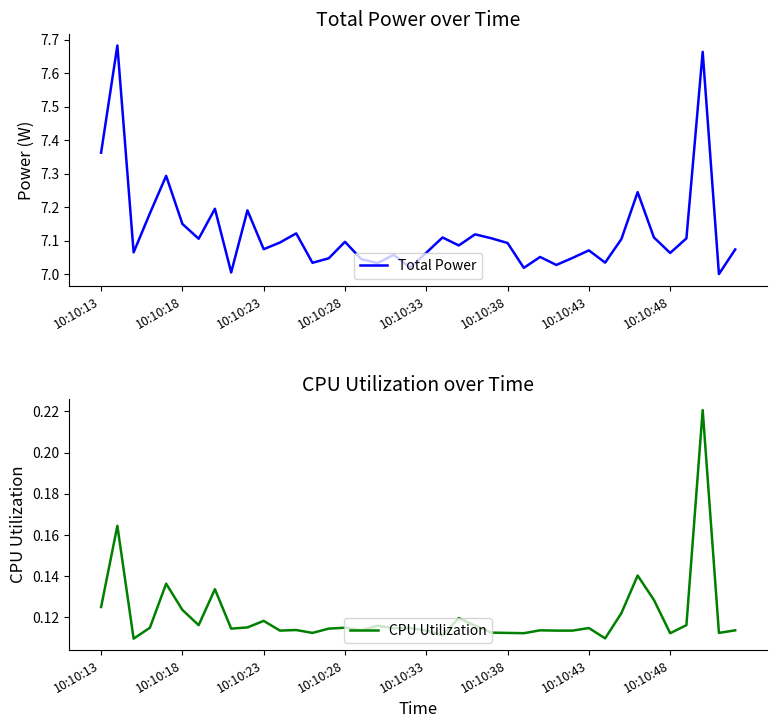

The value of Total Power at 10:10:38 is 1.6. True or false?

False